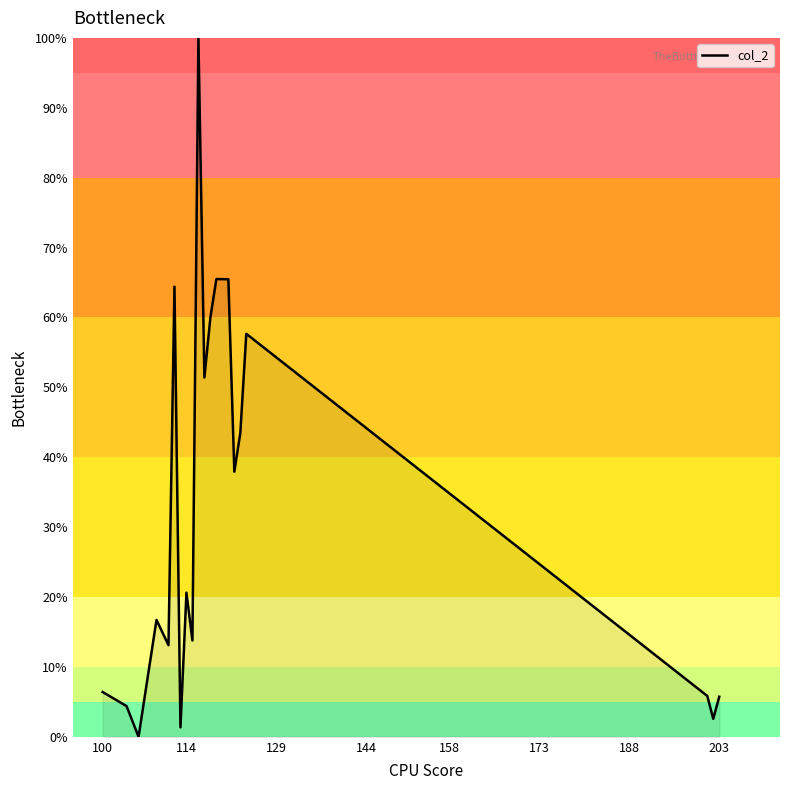

How many categories are shown in the chart?

20